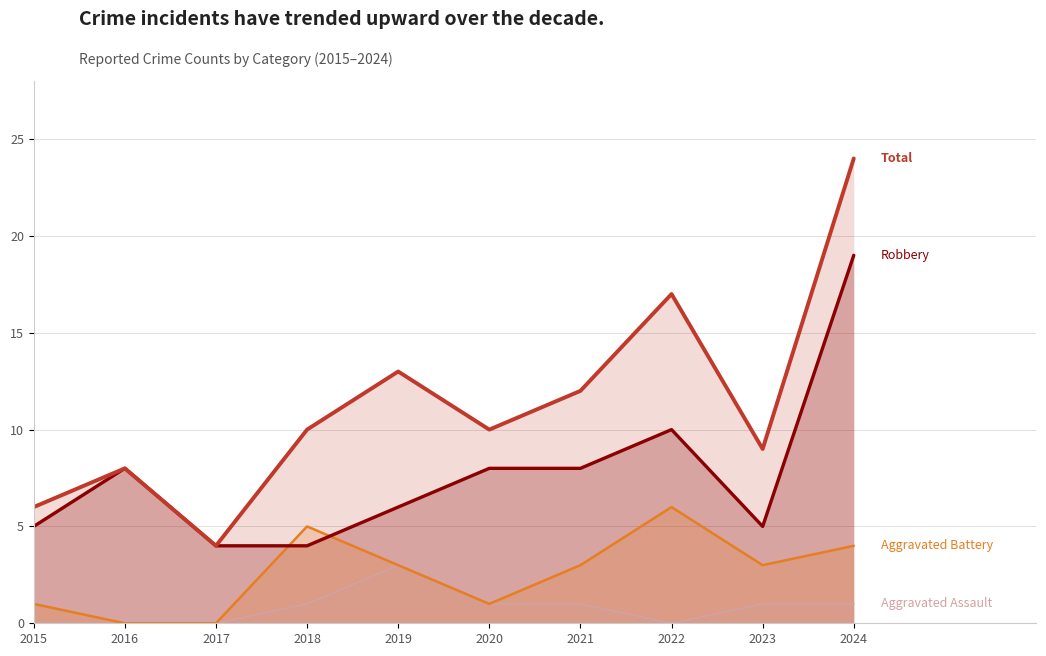

True or false: Robbery has more than 1 points higher than both neighbors.

True